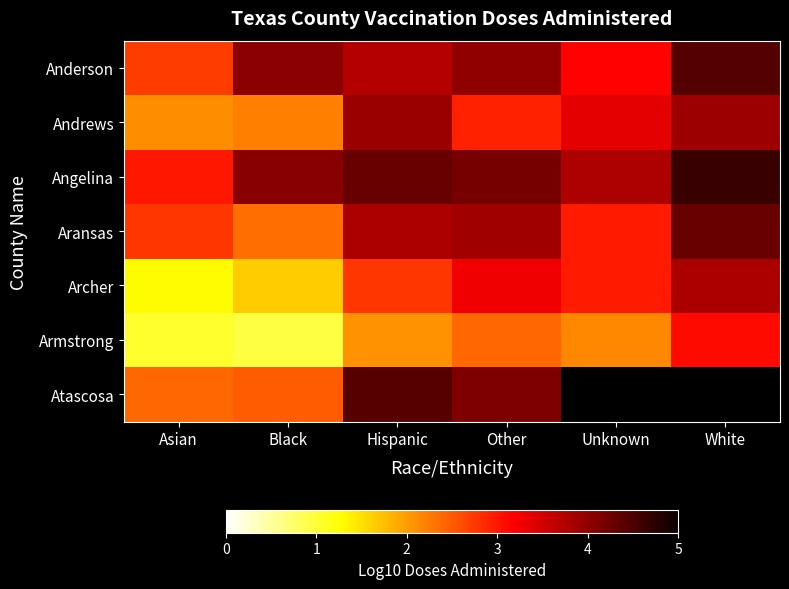

At which category is the sum across all series the highest?

Hispanic